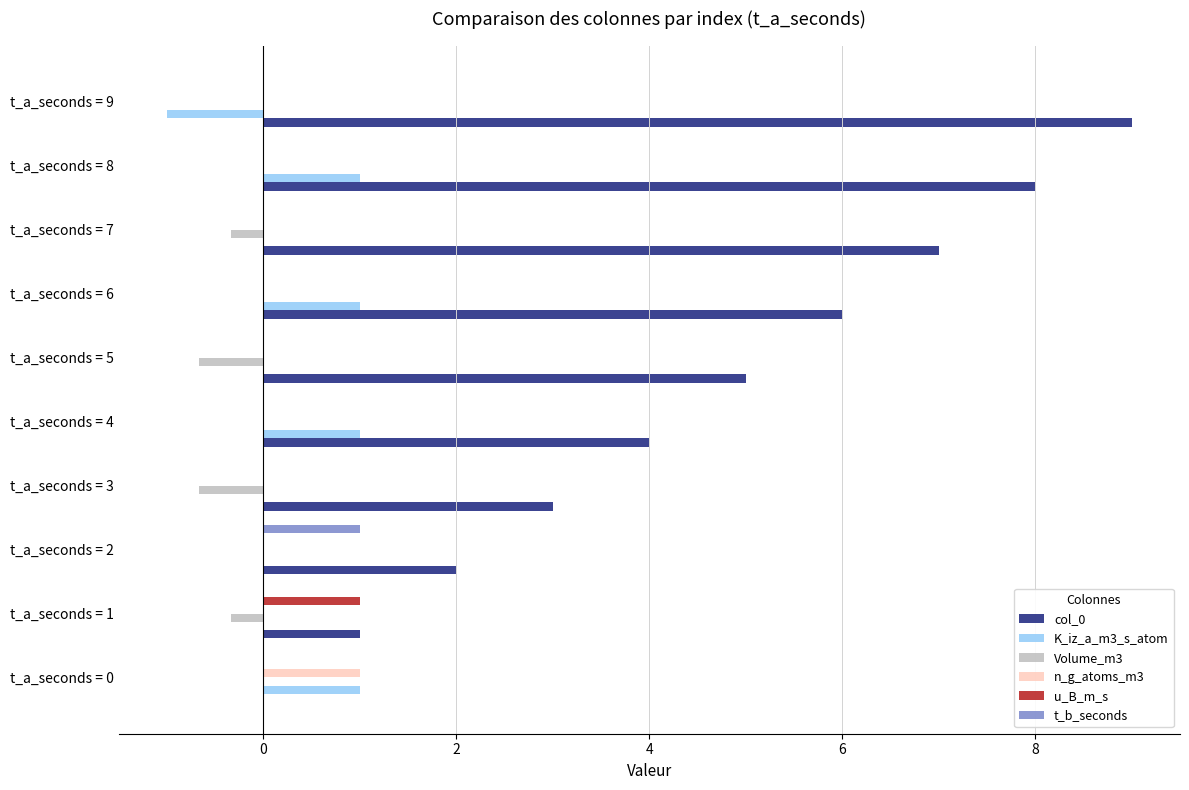

What is the maximum value shown in the chart?

9.0